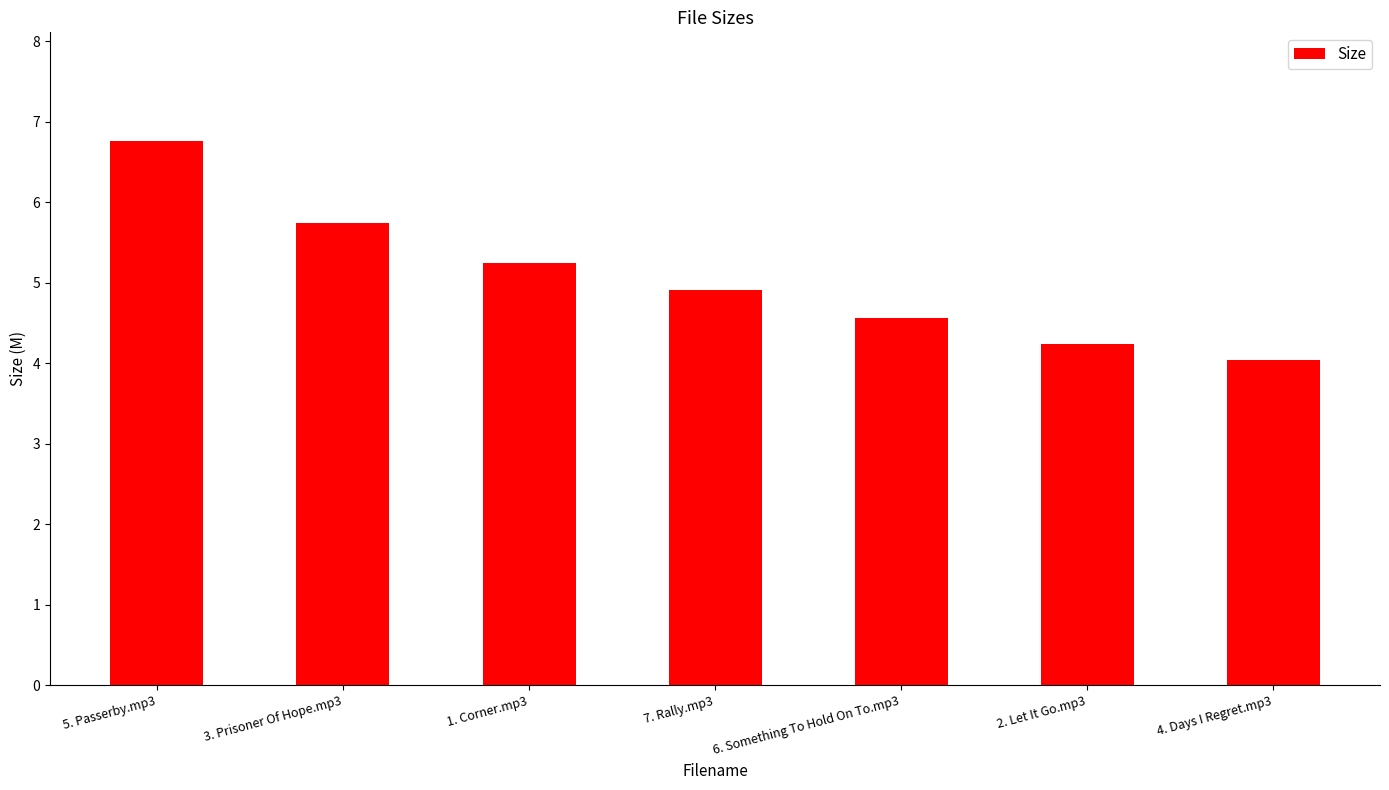

Between 6. Something To Hold On To.mp3 and 3. Prisoner Of Hope.mp3, which is larger?

3. Prisoner Of Hope.mp3